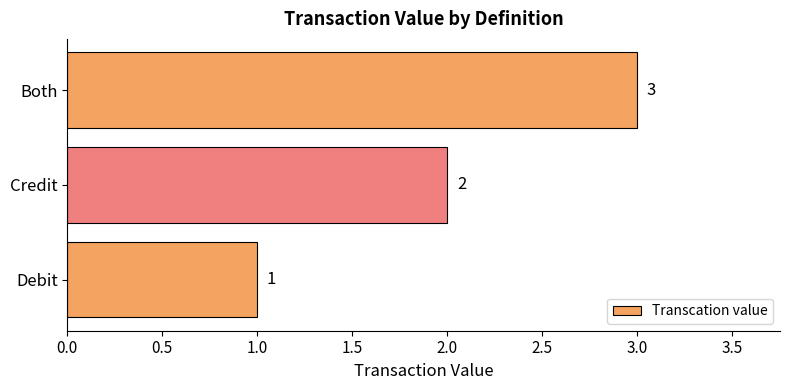

List the labels in order of value, smallest first.

Debit, Credit, Both